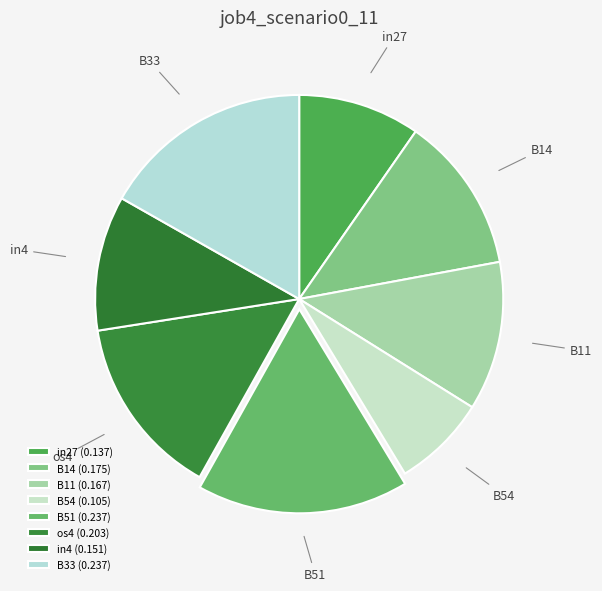

How many segments does this pie chart have?

8